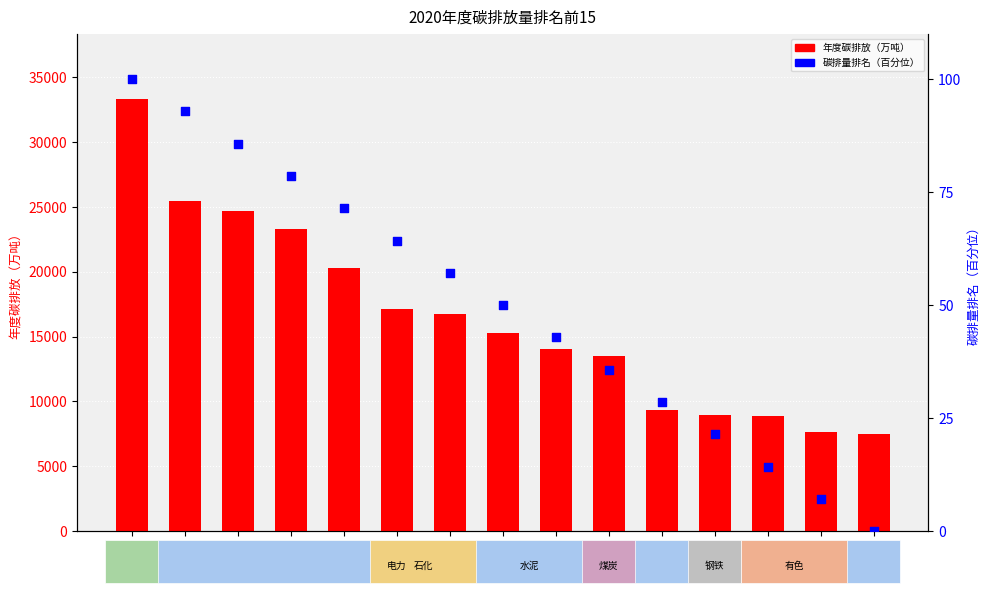

Which series has the widest spread of Y values?

年度碳排放（万吨）